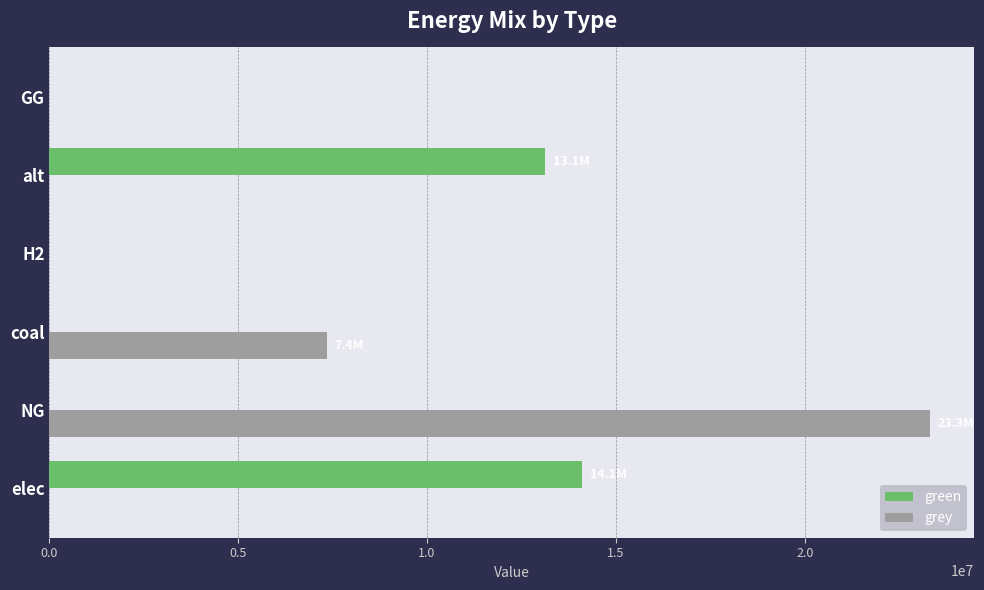

True or false: green has a value of 14115064.0 at elec.

True